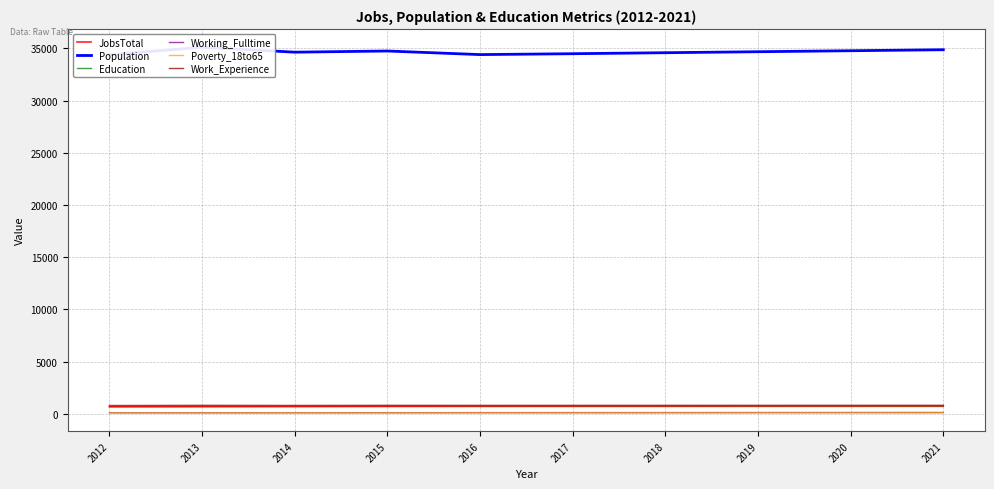

Is this an area chart (filled region under the line)?

No